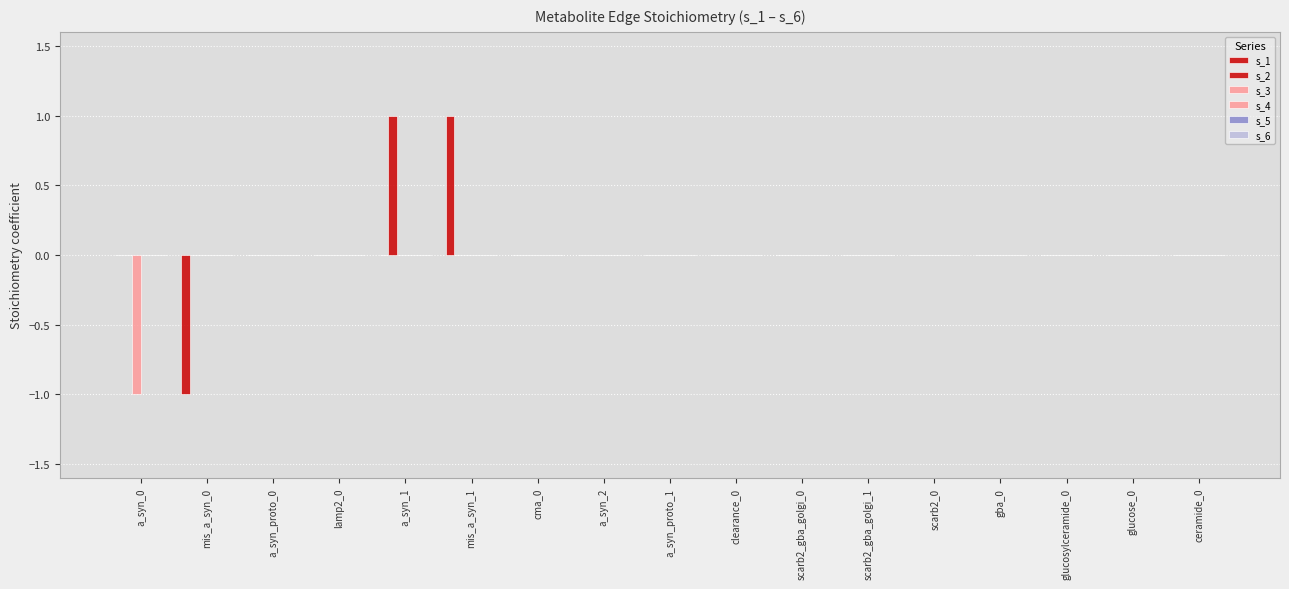

Are the bars grouped side by side (vs. stacked)?

Yes